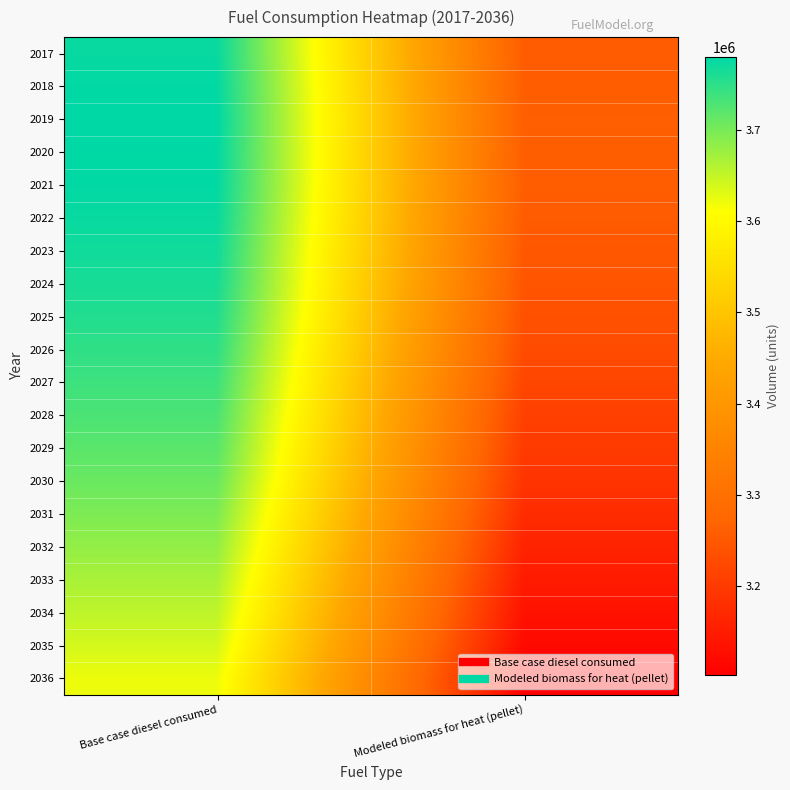

What is the minimum value shown in the chart?

3102853.8